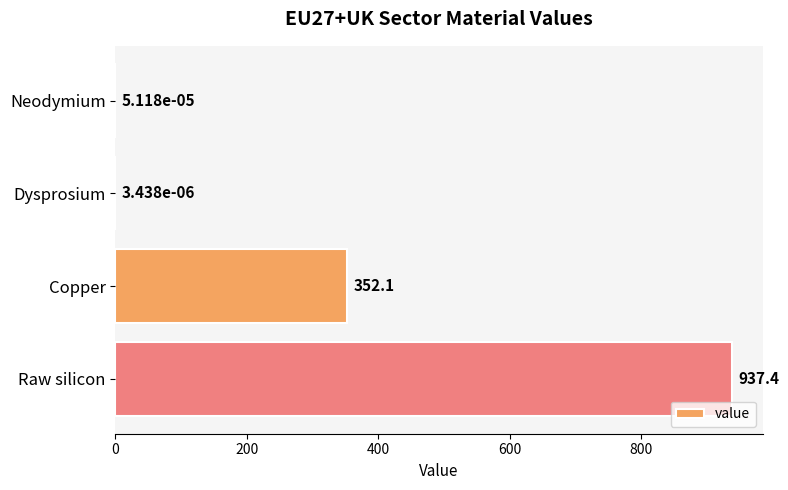

Between Copper and Raw silicon, which is larger?

Raw silicon